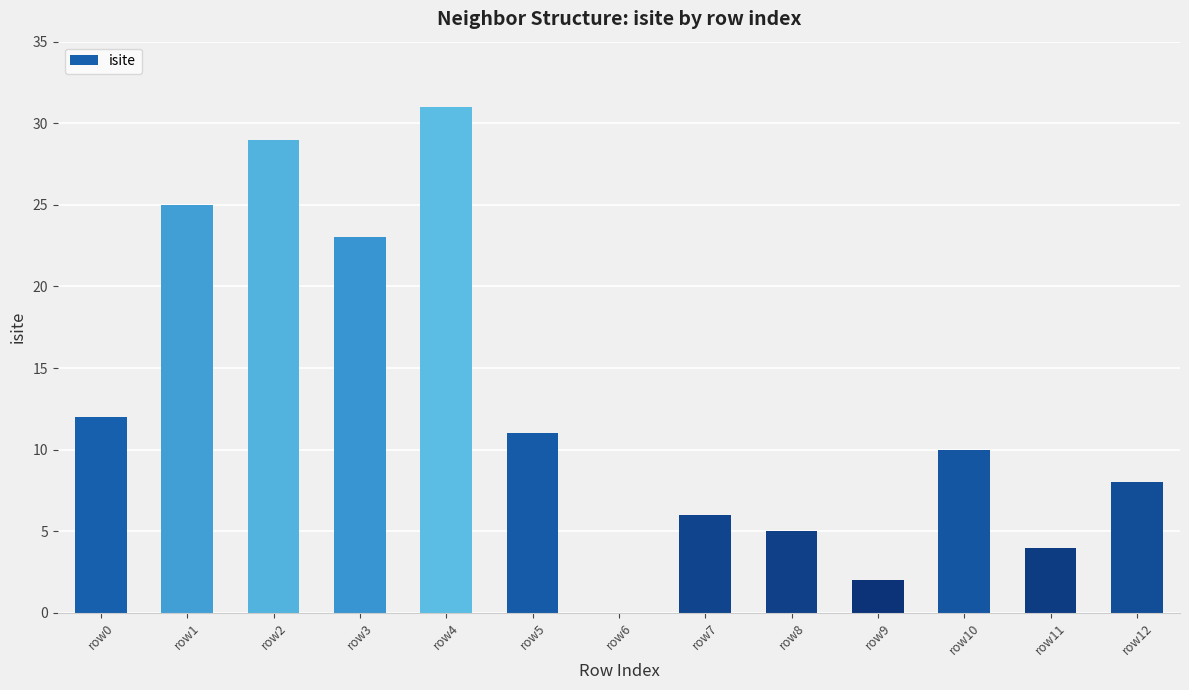

Between row1 and row7, which is larger?

row1